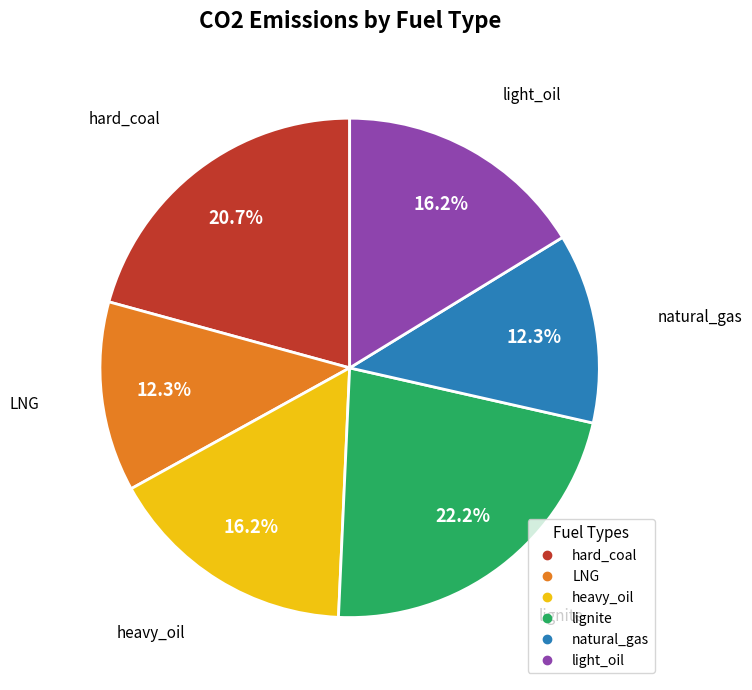

Is there a majority slice in this chart?

No